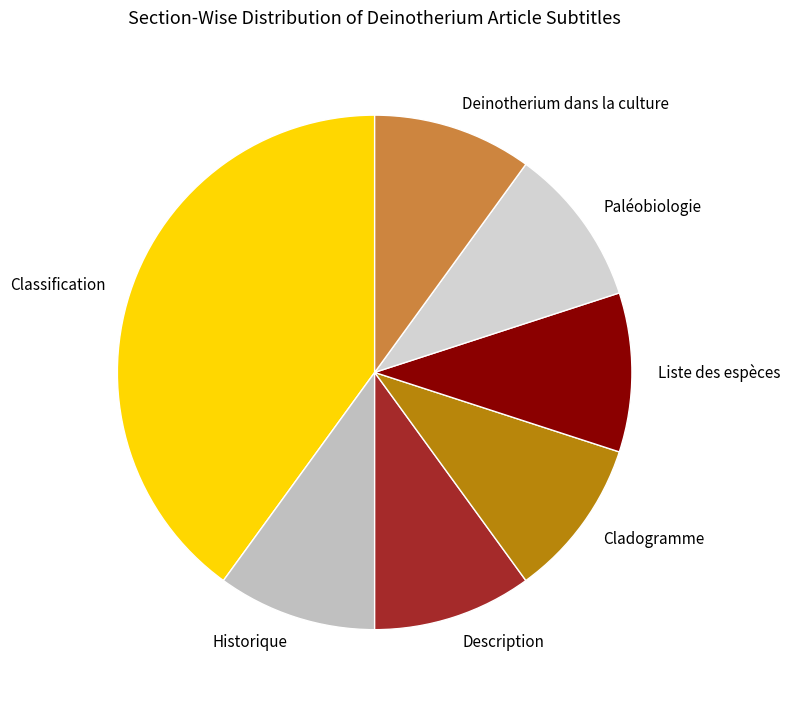

Which category has the biggest portion of the pie?

Classification